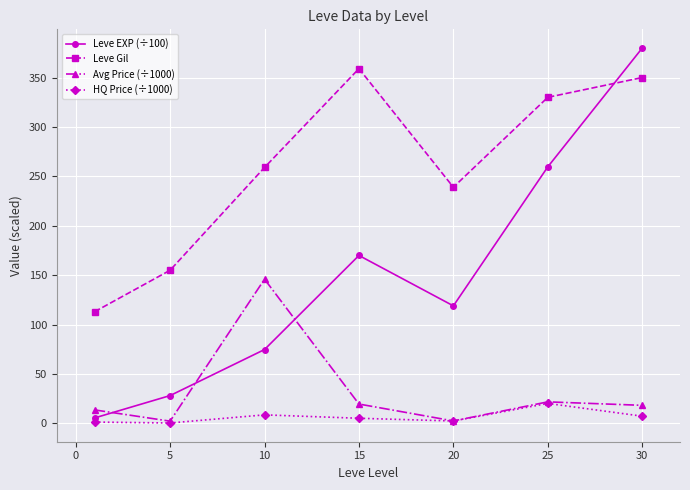

True or false: Avg Price (÷1000) has more than 0 points higher than both neighbors.

True